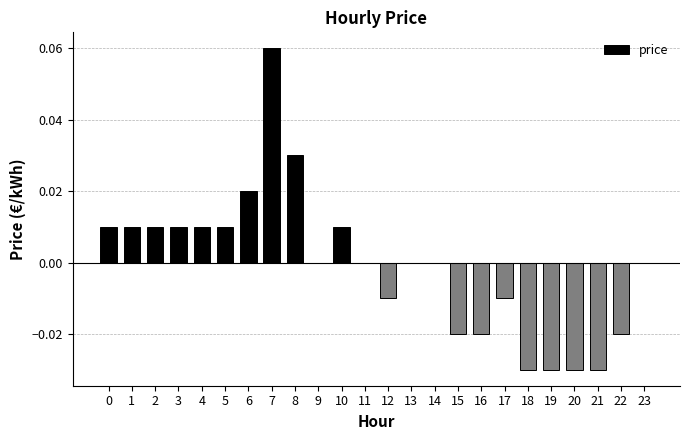

At which category does the chart reach its peak across all series?

7